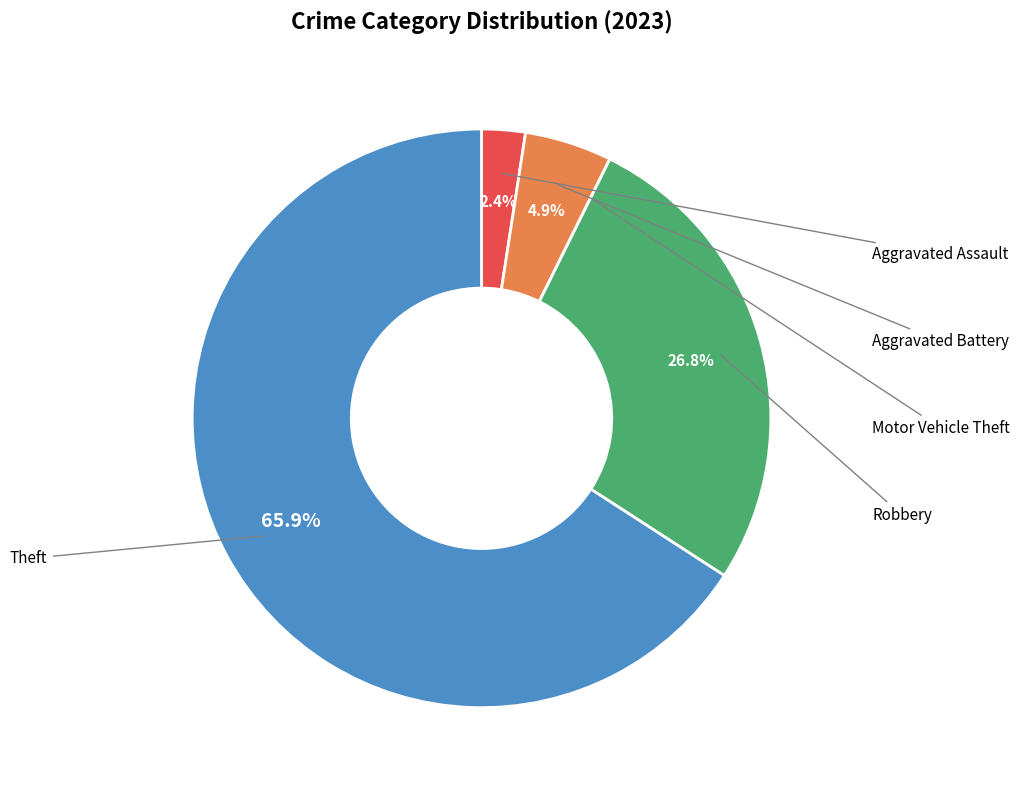

Does any single category account for the majority?

Yes